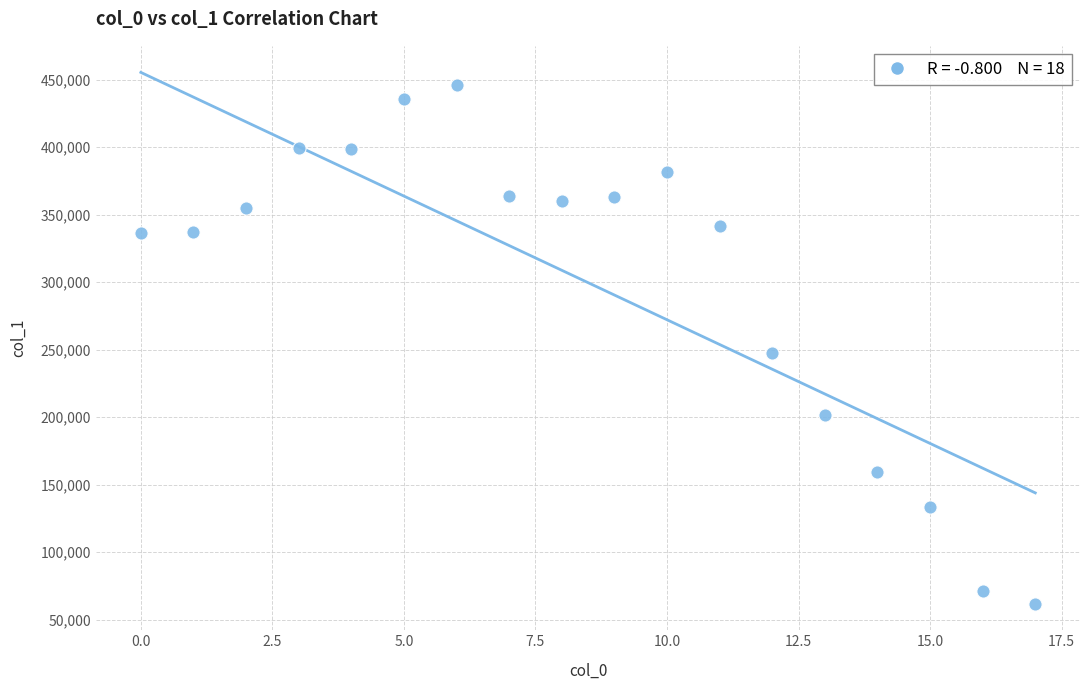

What is the range of Y values (max minus min)?

384223